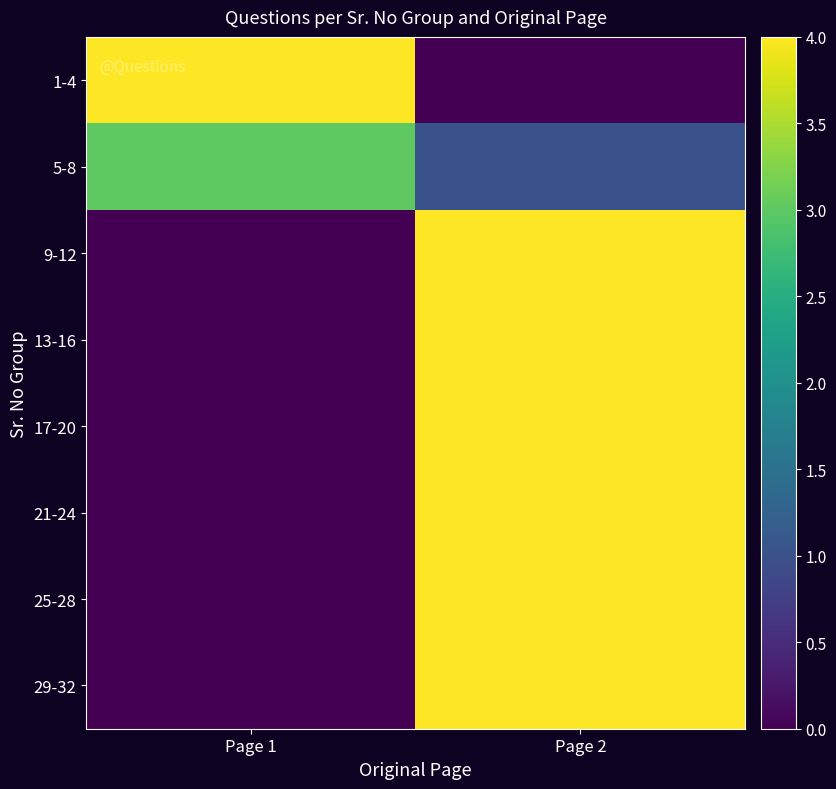

Which has a higher value, Page 2 or Page 1?

Page 1